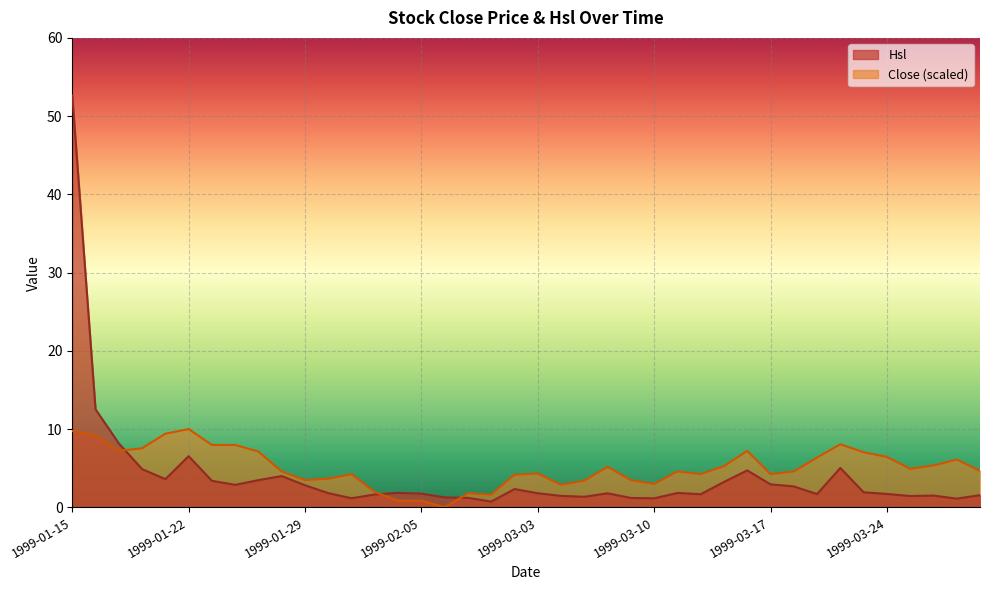

What position from the left is 1999-03-02?

20